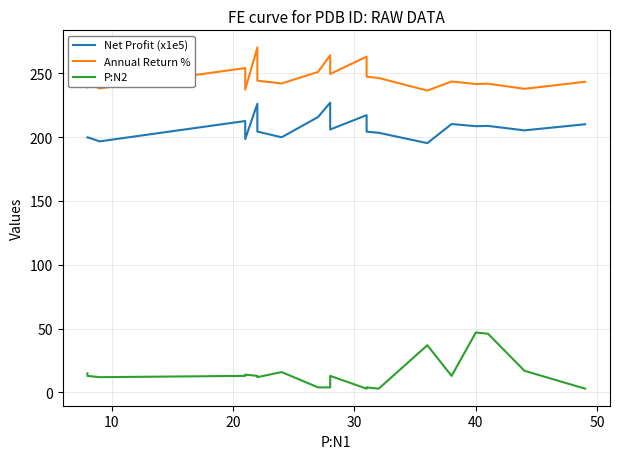

The value of P:N2 at 10 is 21.7. True or false?

False